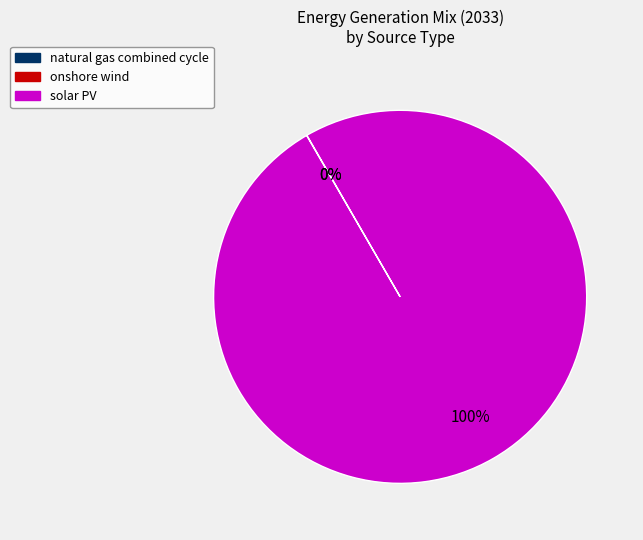

To the nearest percent, what is the average slice percentage?

33%